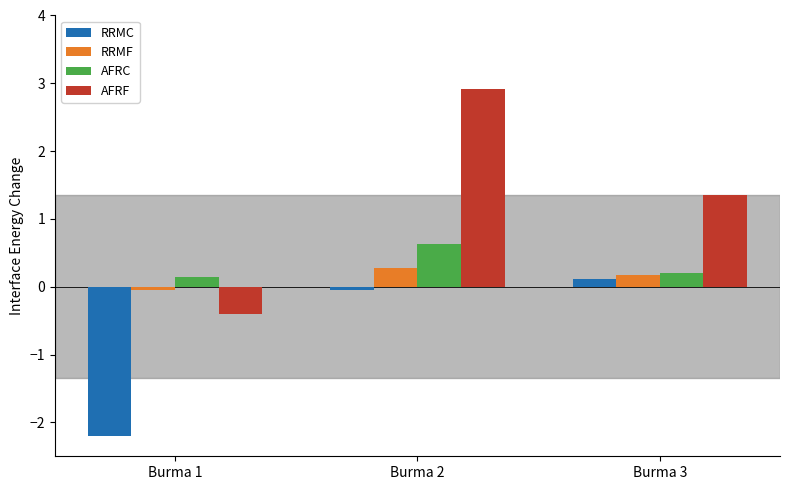

Which series changed the most between Burma 1 and Burma 3?

RRMC